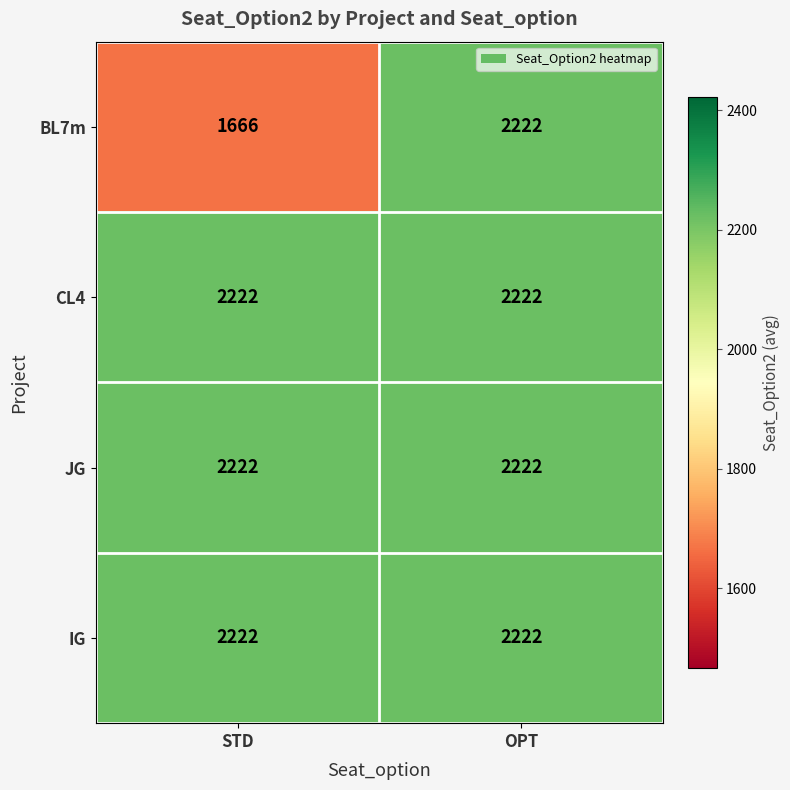

True or false: IG has a value of 2222 at STD.

True